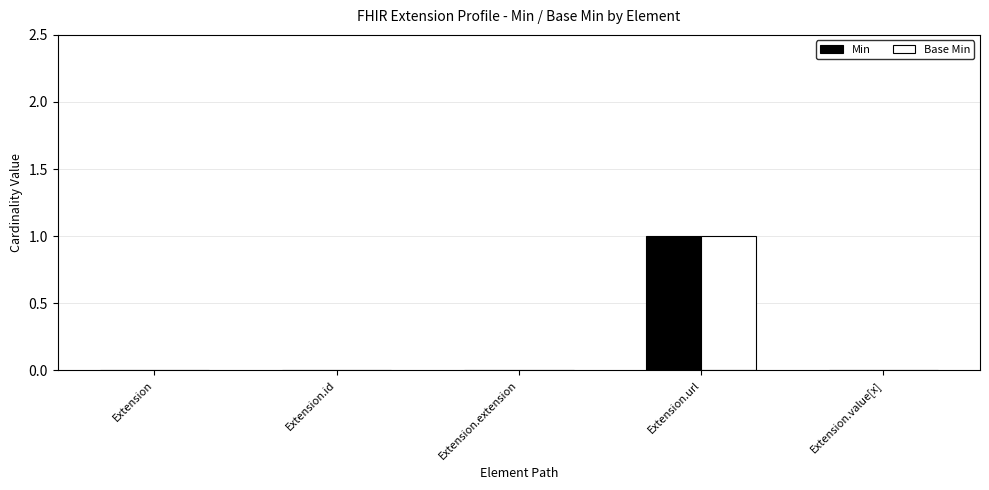

Reading left to right, transcribe all the data shown in this chart.

Min: Extension=0	Extension.id=0	Extension.extension=0	Extension.url=1	Extension.value[x]=0
Base Min: Extension=0	Extension.id=0	Extension.extension=0	Extension.url=1	Extension.value[x]=0